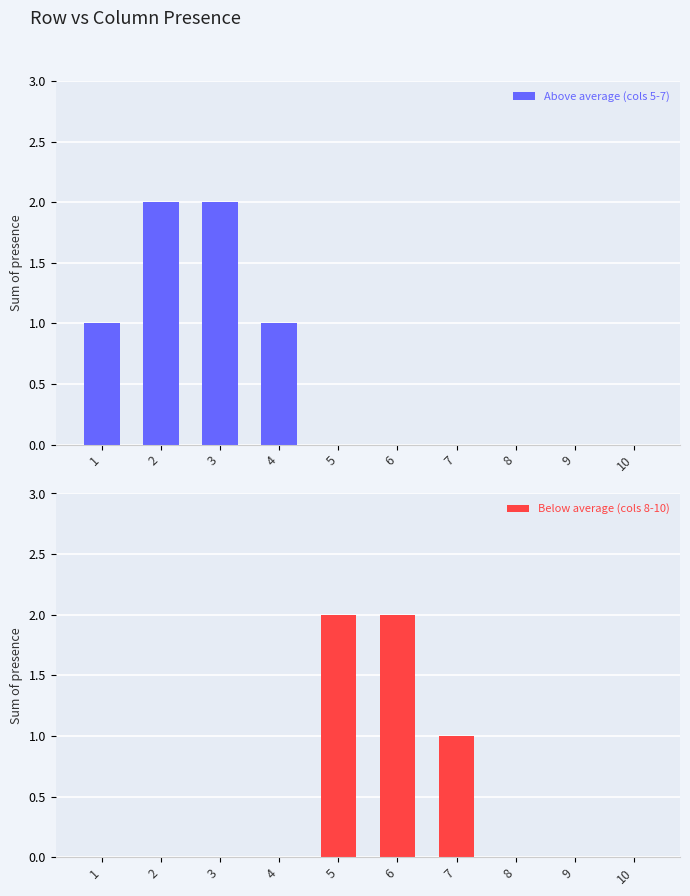

The Below average (cols 8-10) series shows -1 at 2. True or false?

False